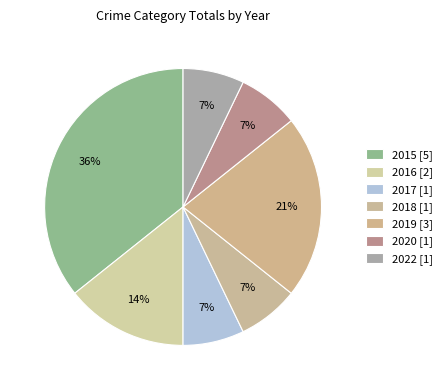

Is there any slice that represents more than half of the pie?

No